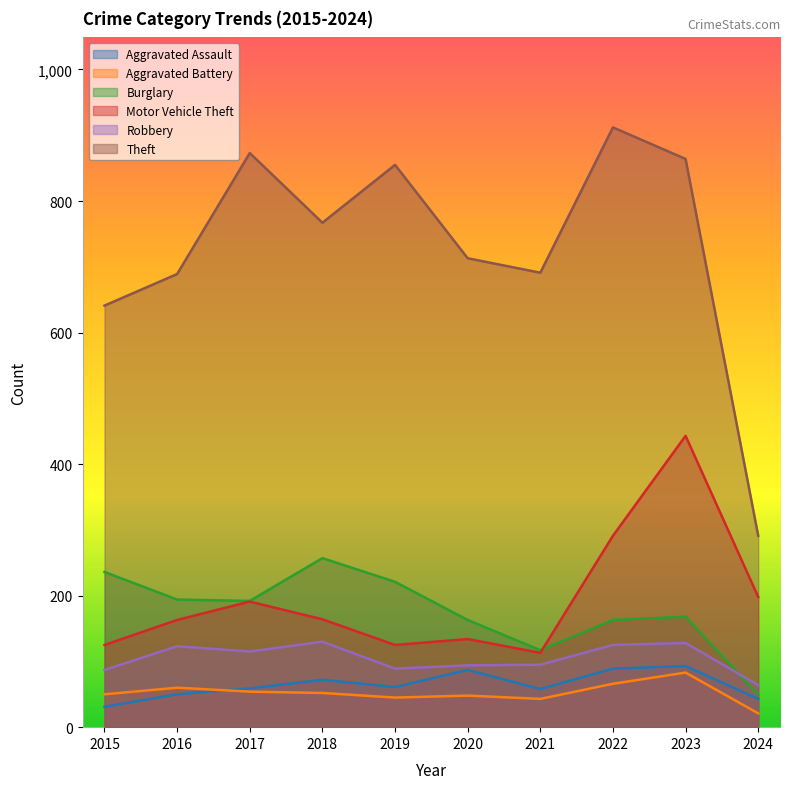

Rank the categories by Aggravated Battery value from lowest to highest.

2024, 2021, 2019, 2020, 2015, 2018, 2017, 2016, 2022, 2023